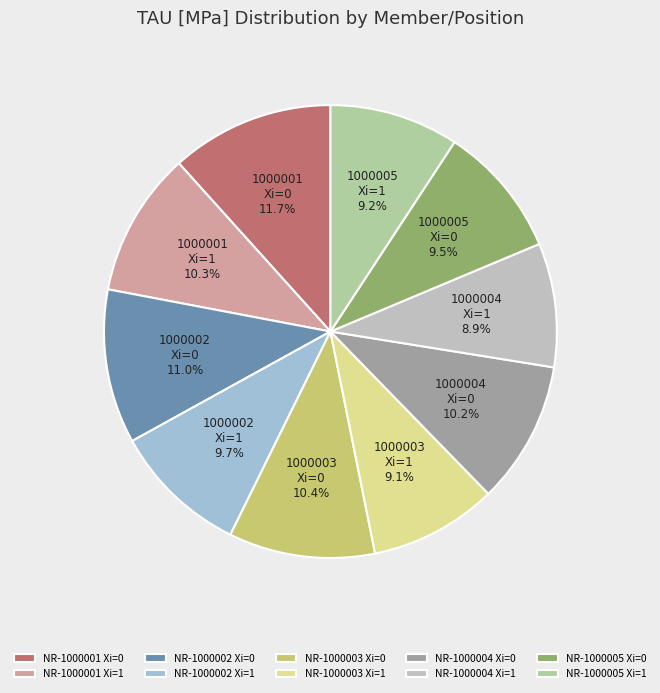

What percentage is the NR-1000005 Xi=1 slice, to the nearest percent?

9%